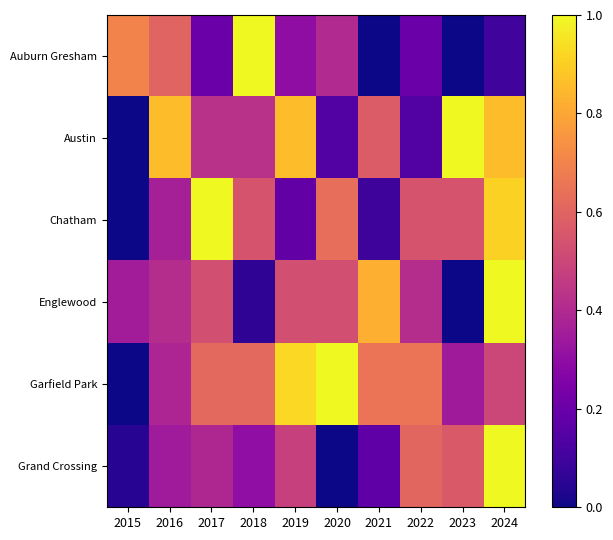

At how many categories does at least one series exceed 0?

10